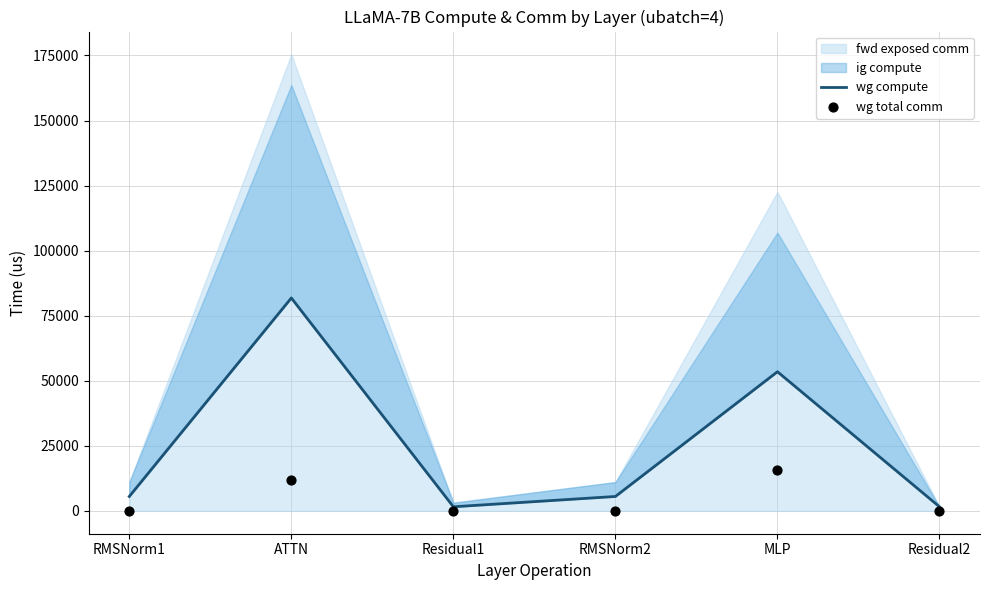

Which series has the largest total across all categories?

wg compute